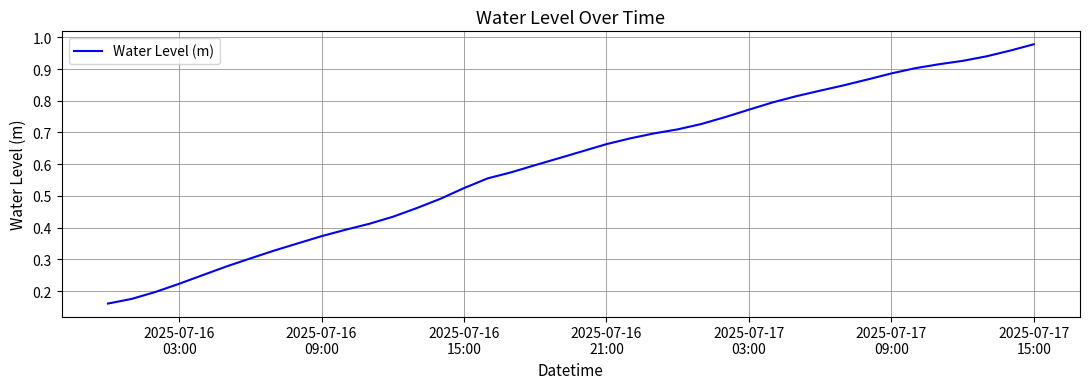

Does the chart have visible grid lines?

Yes